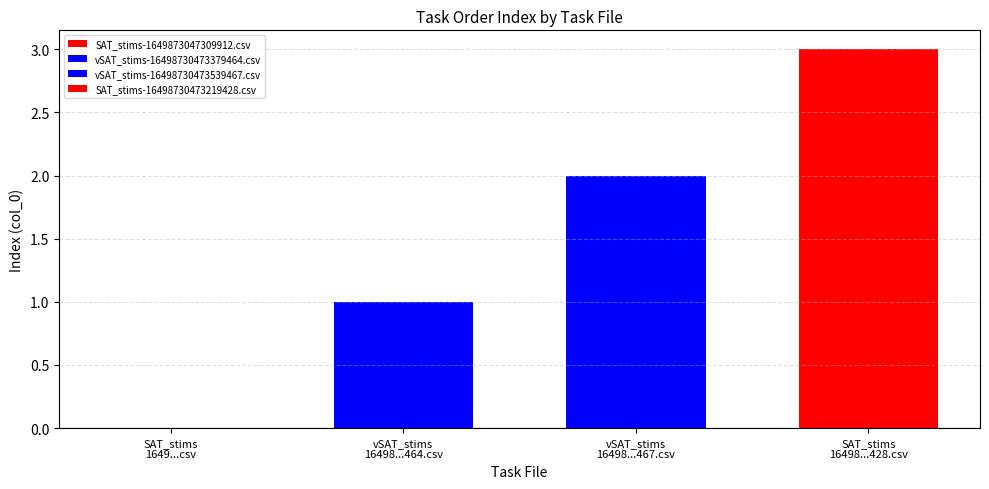

How many series are shown in this chart?

3